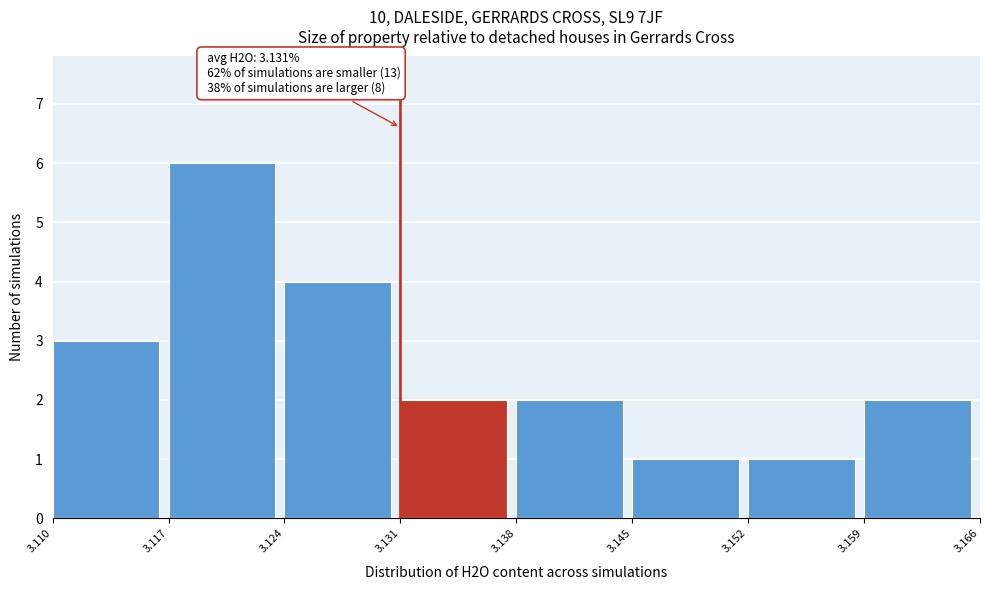

Over which range of the x-axis is the bar tallest?

3.117 to 3.124